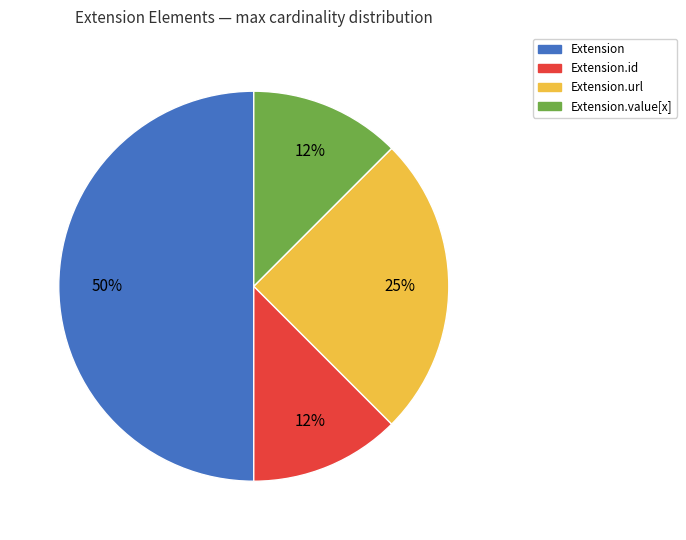

Count the number of slices in the pie.

4